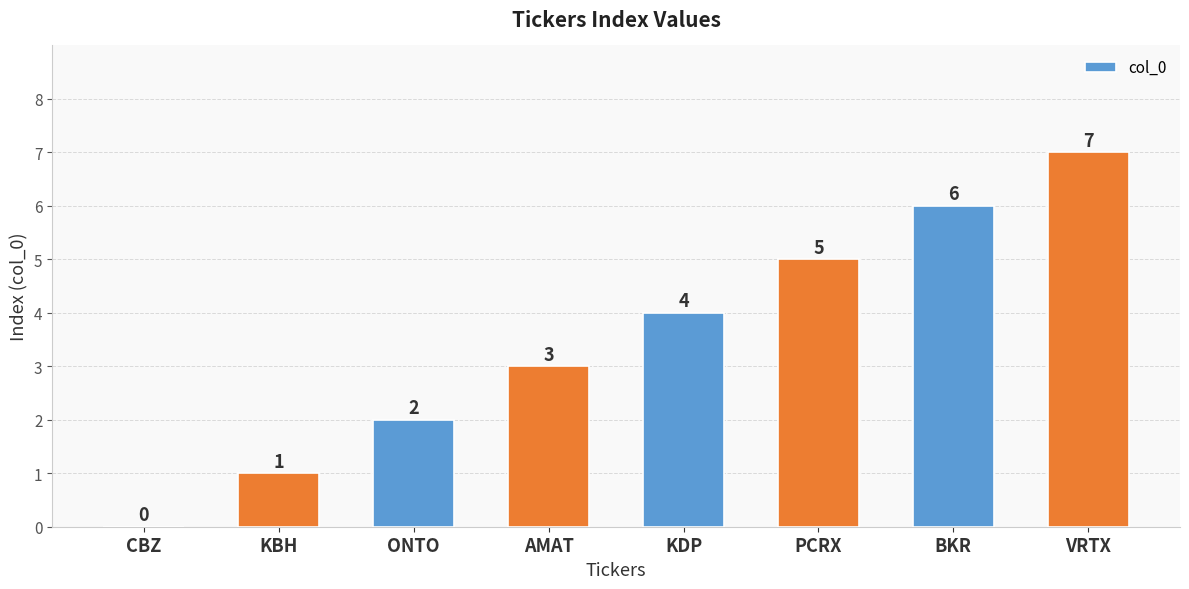

Are the bars horizontal?

No